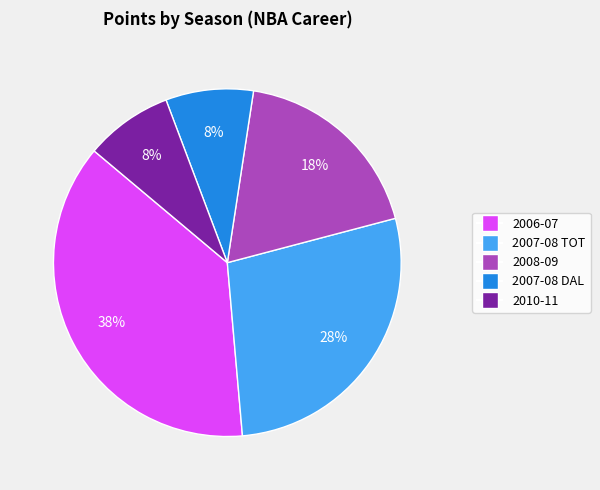

Which slice is the largest?

2006-07